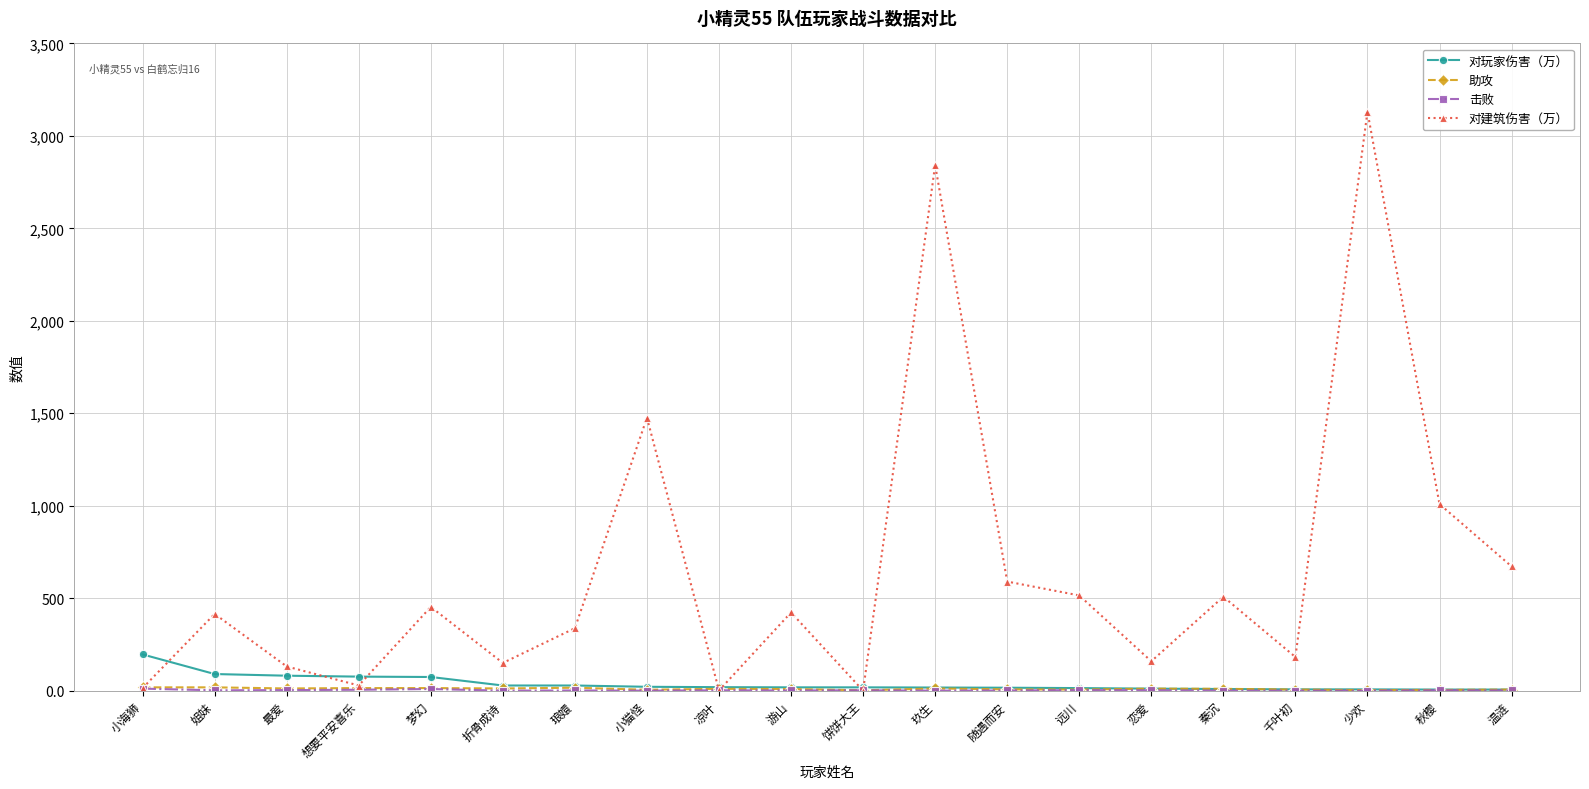

Which series has the largest total across all categories?

对建筑伤害（万）